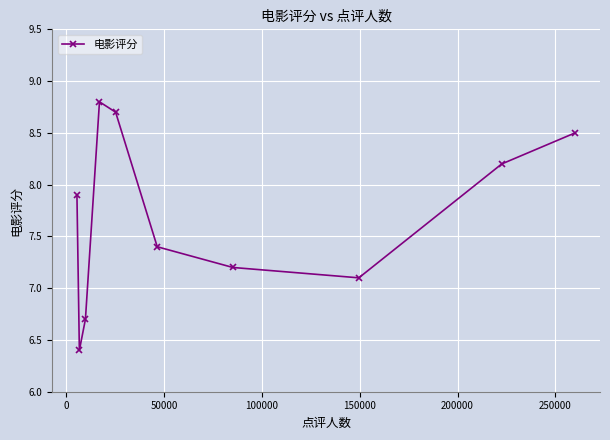

Count the number of categories in the chart.

10